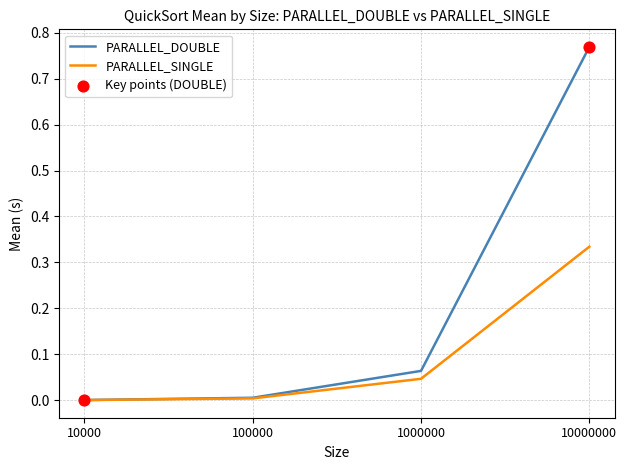

Which series has the largest range (max minus min)?

PARALLEL_DOUBLE